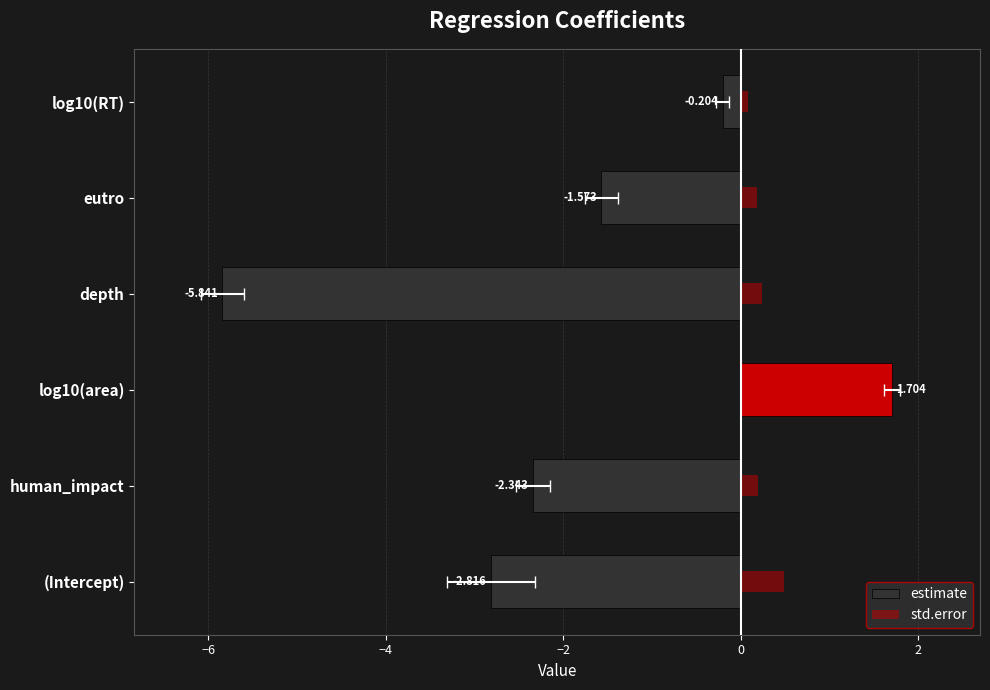

At log10(RT), list the series in order from largest to smallest.

std.error, estimate